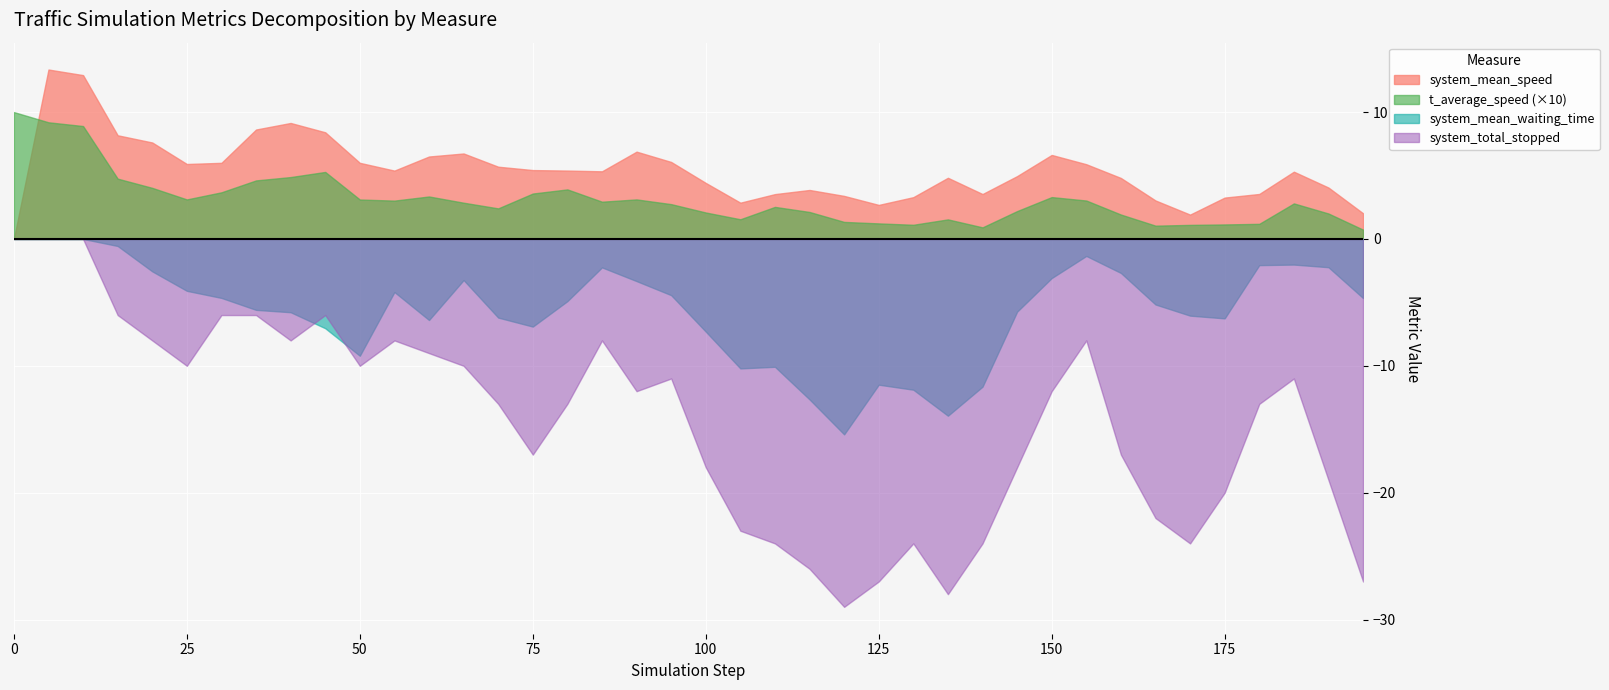

True or false: system_total_stopped and t_average_speed intersect in this chart.

True